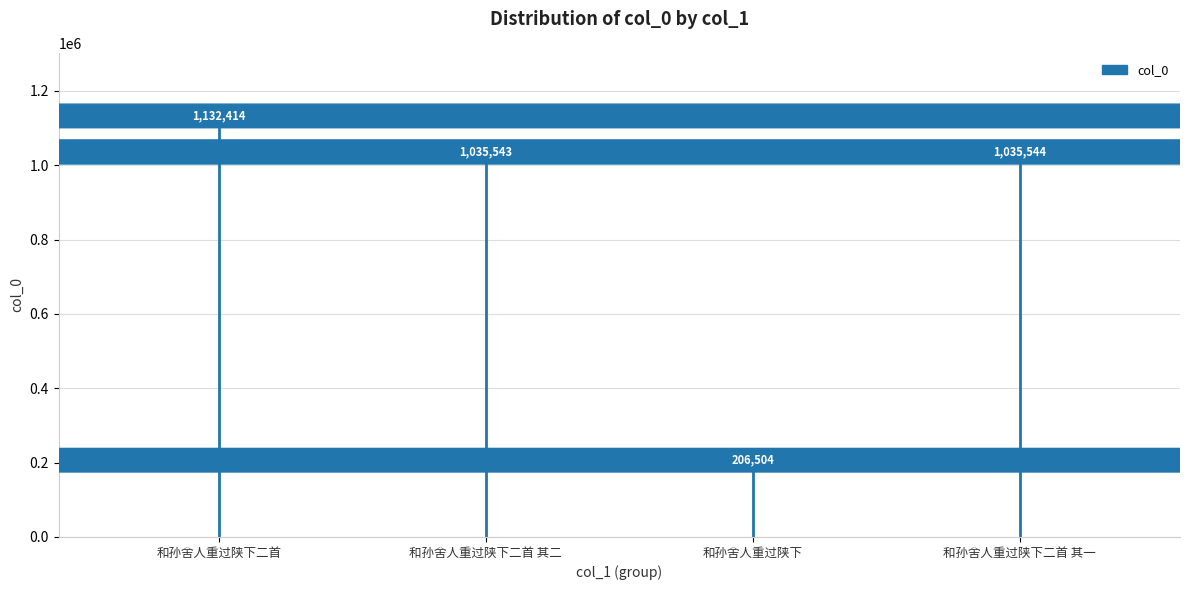

At which category does the chart reach its minimum across all series?

和孙舍人重过陕下